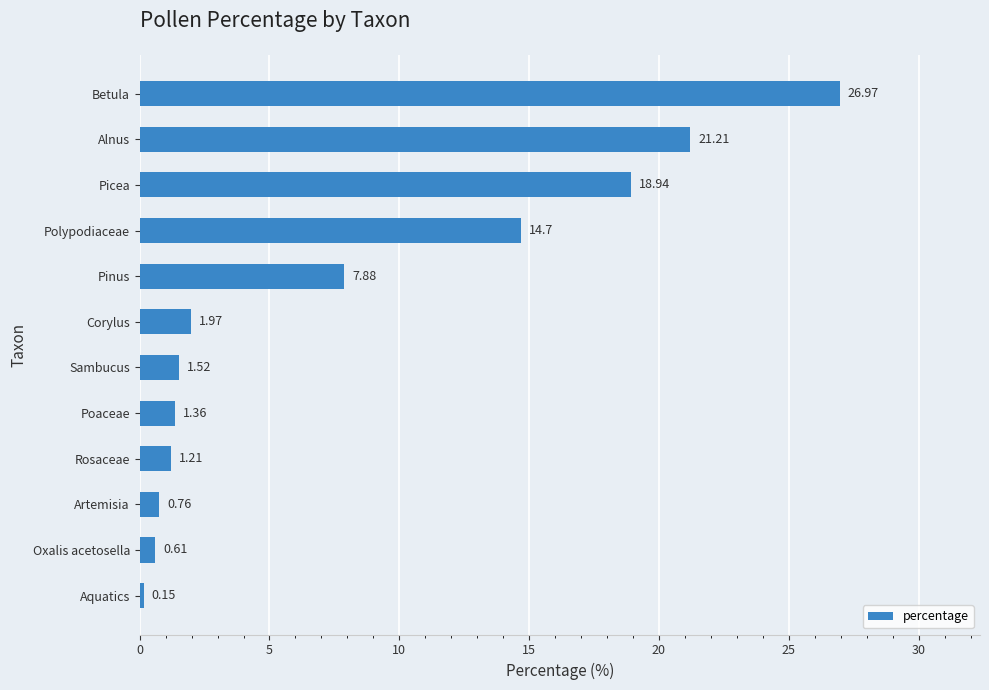

Which label corresponds to the largest value in the chart?

Betula